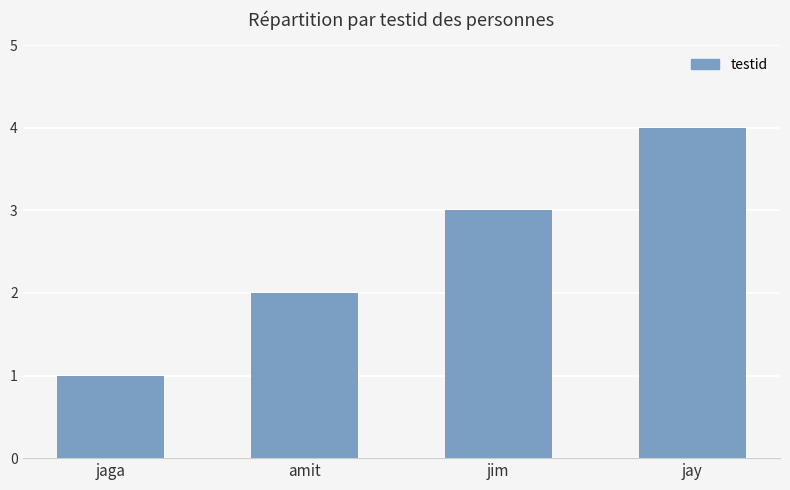

The value at jay is 7. True or false?

False